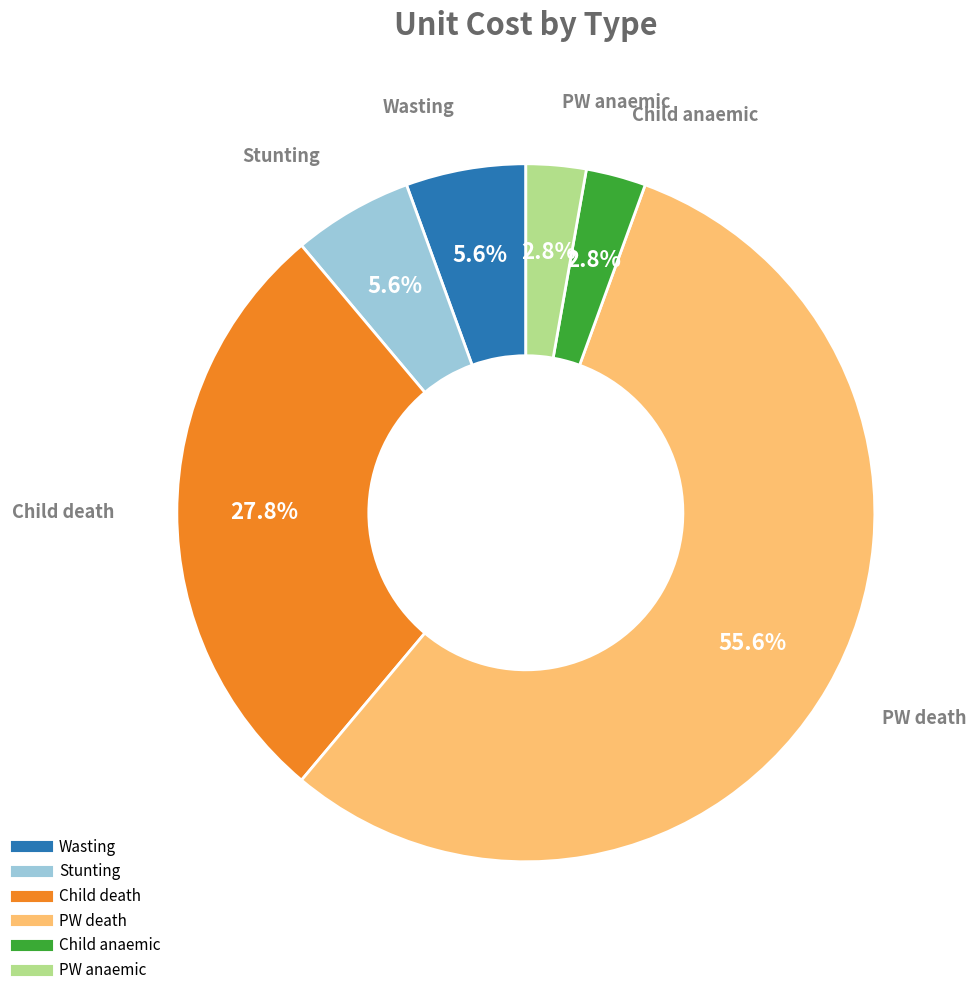

What is the total percentage of Stunting and PW death?

61.1%